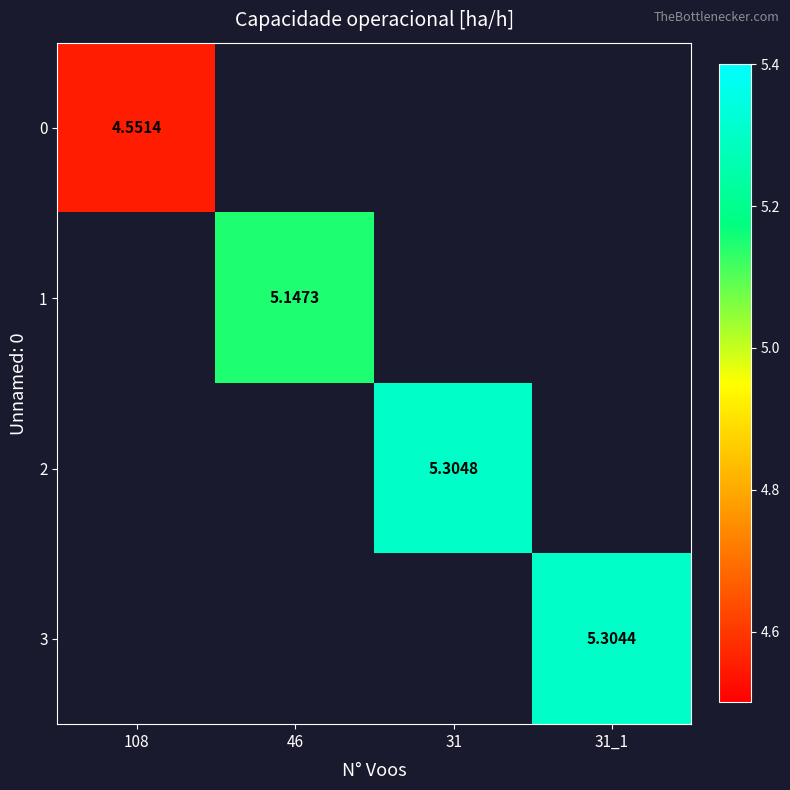

Is it true that 1 equals 5.1 at 46?

True